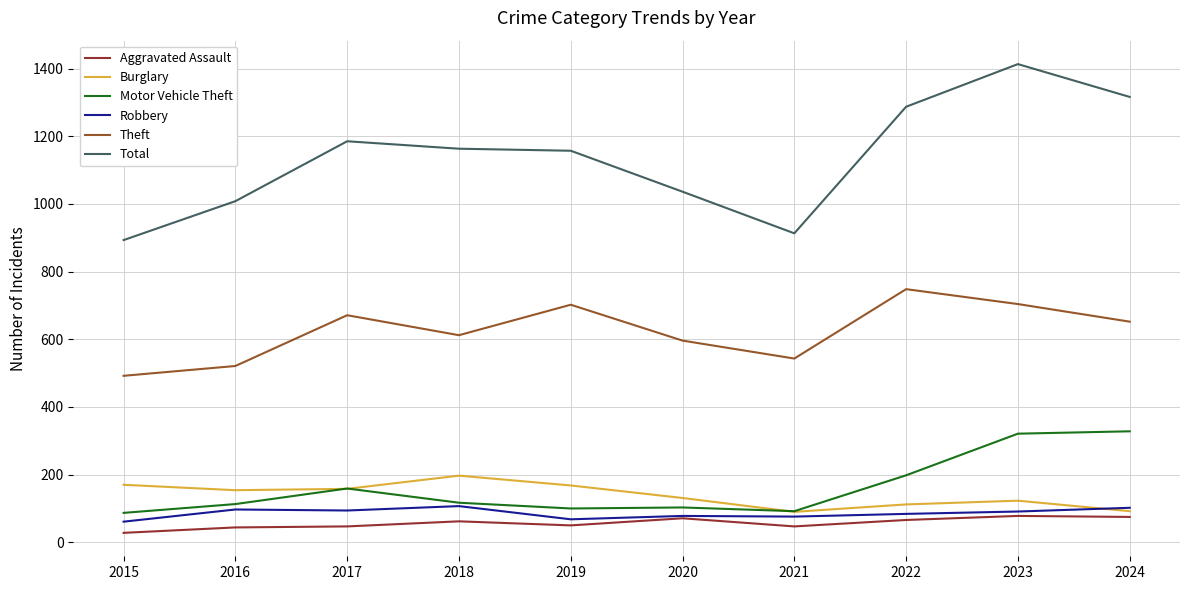

Which series has the largest total across all categories?

Total